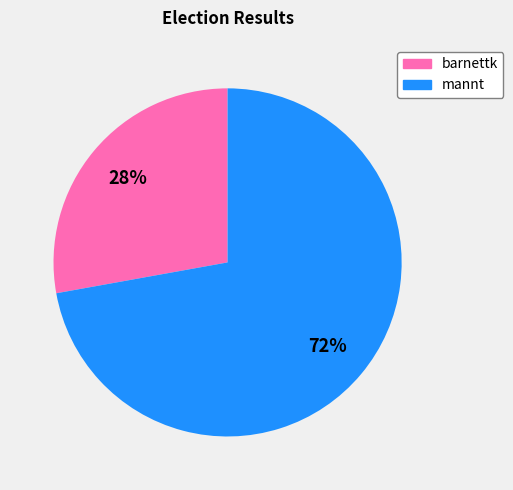

Is there a majority slice in this chart?

Yes